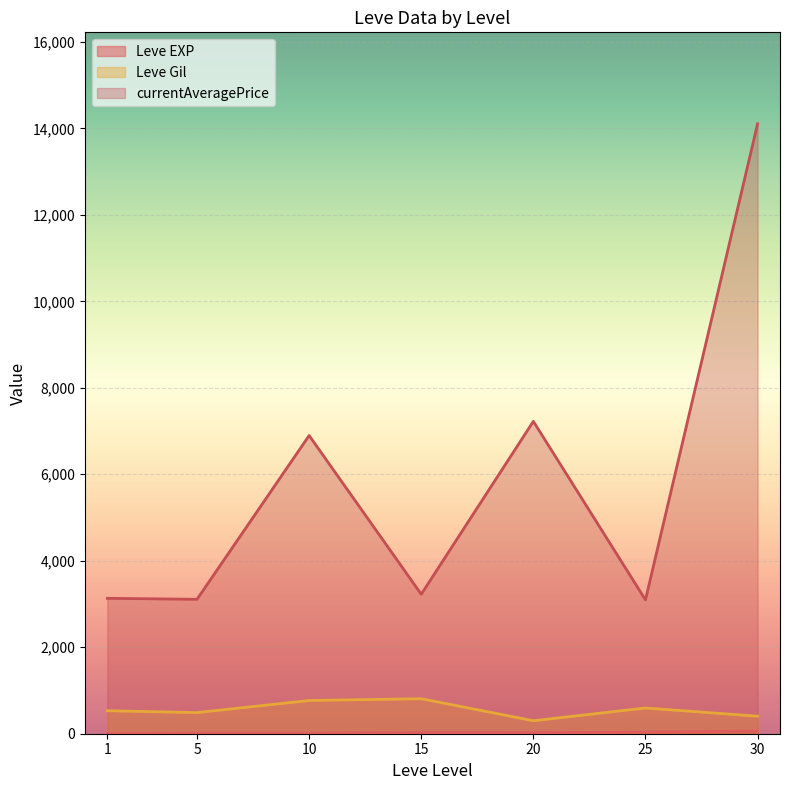

What is the difference between the maximum and minimum values in the currentAveragePrice series?

11009.7